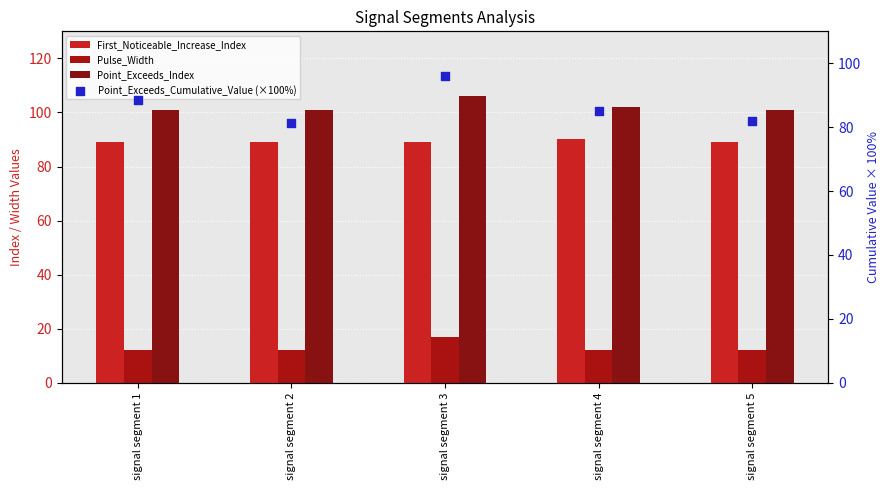

What are all the series names shown in the legend?

First_Noticeable_Increase_Index, Pulse_Width, Point_Exceeds_Index, Point_Exceeds_Cumulative_Value (×100%)